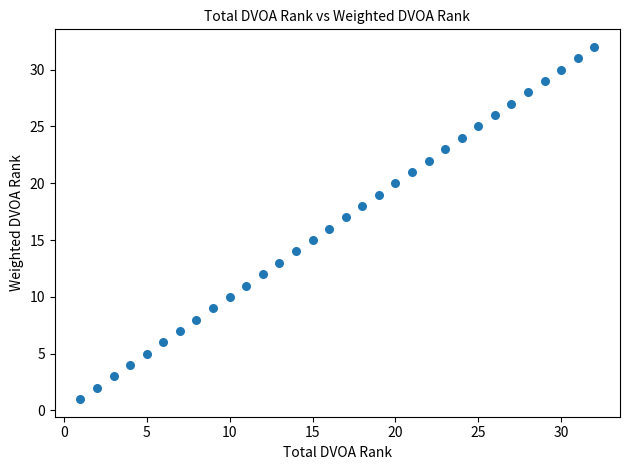

What is the range of Y values (max minus min)?

31